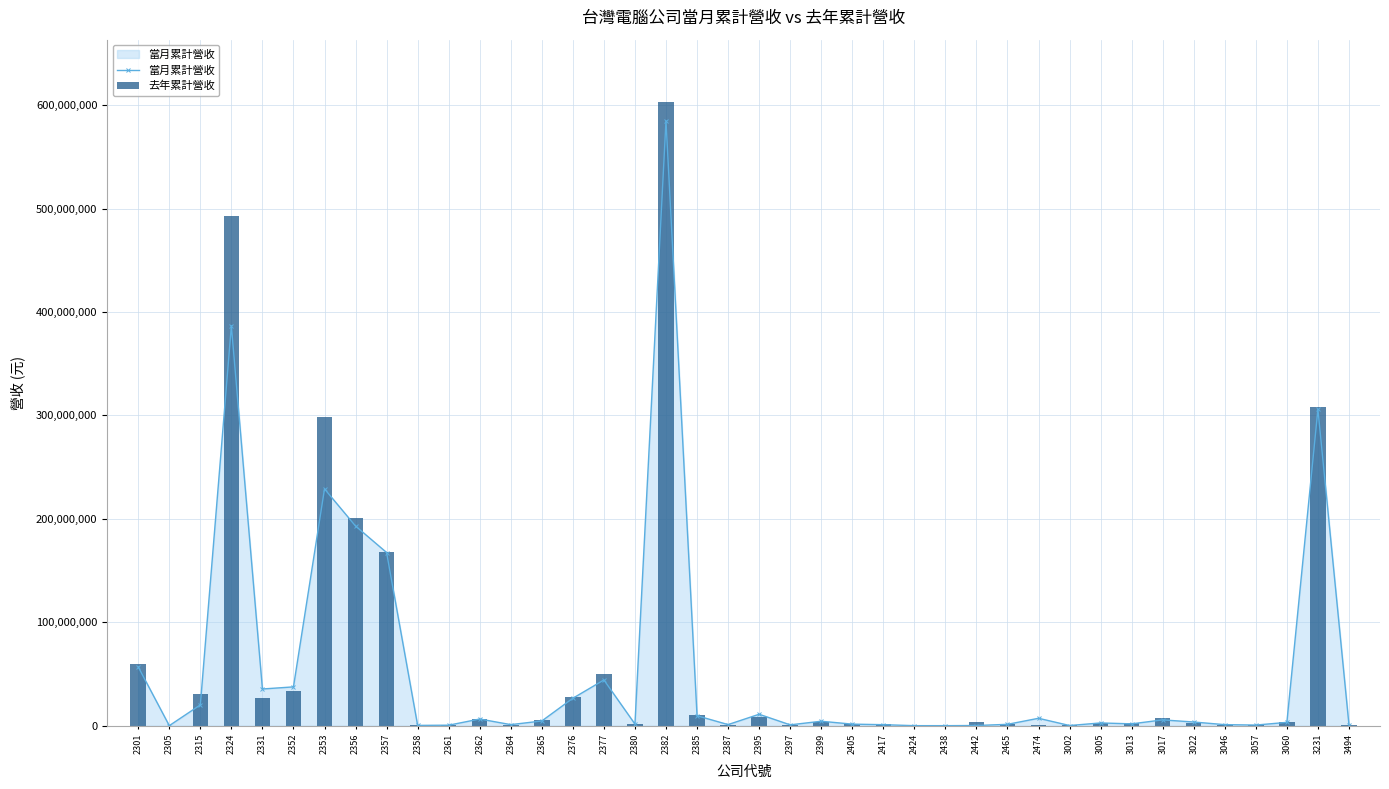

The value of 當月累計營收 at 2356 is 67455003. True or false?

False